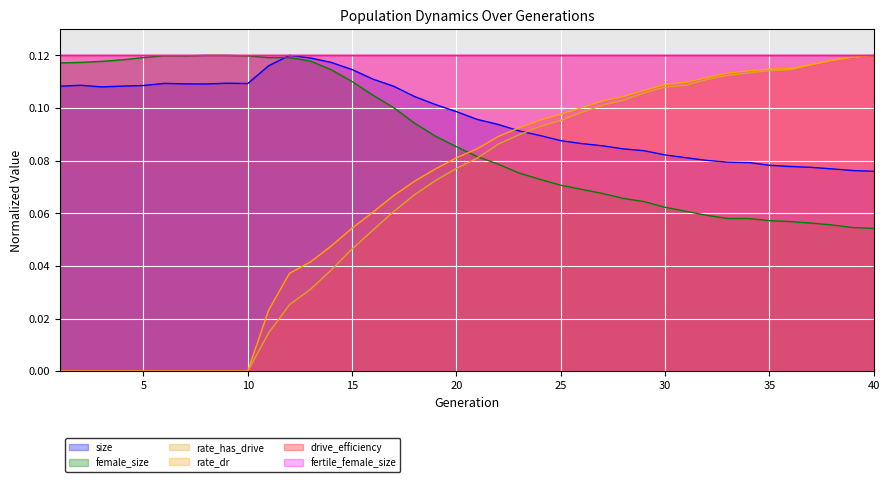

After their last crossing, which series has the higher values: rate_has_drive or rate_dr?

rate_has_drive